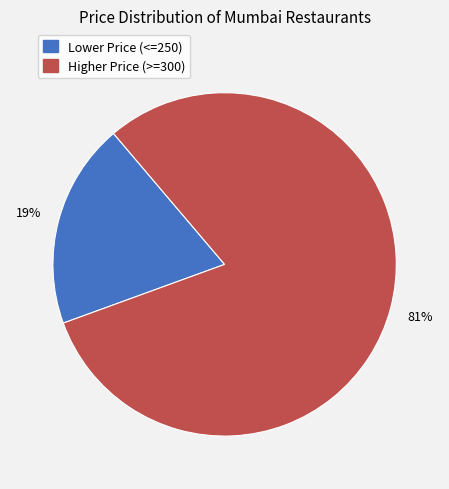

To the nearest percent, what is the average slice percentage?

50%